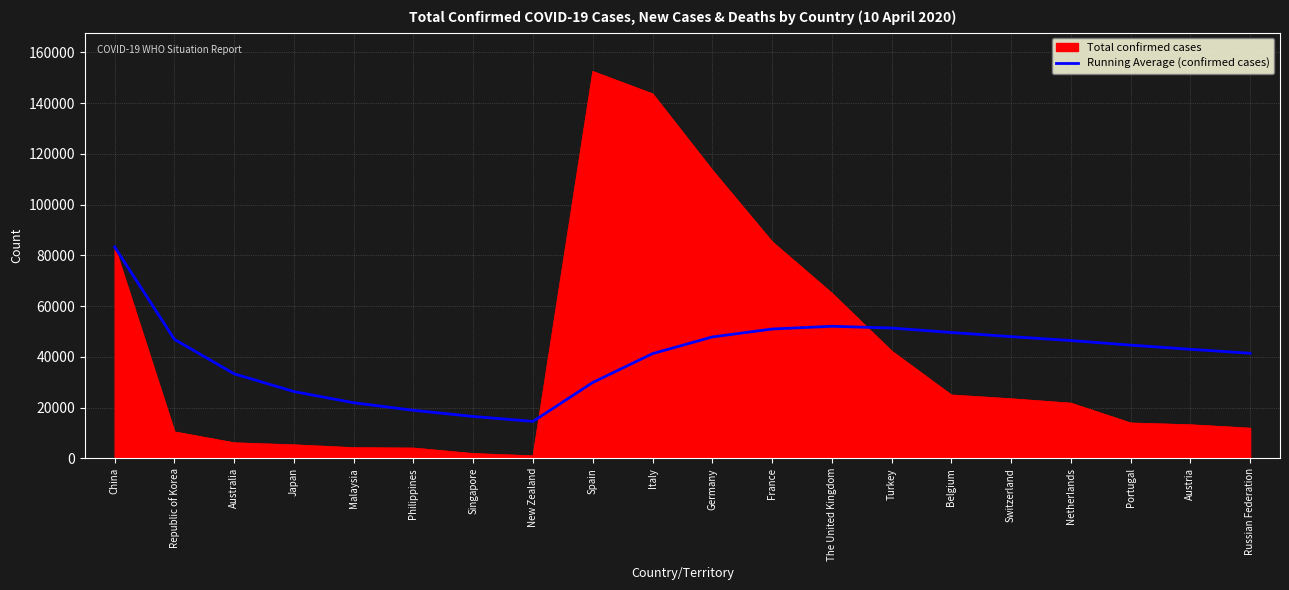

Is the value of Running Average (confirmed cases) at Austria greater than the value of Total confirmed cases at Philippines?

Yes